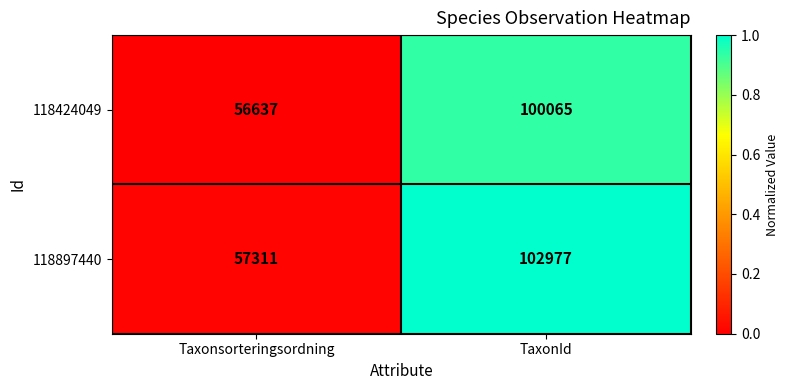

Reading left to right, transcribe all the data shown in this chart.

118424049: 56637	100065
118897440: 57311	102977